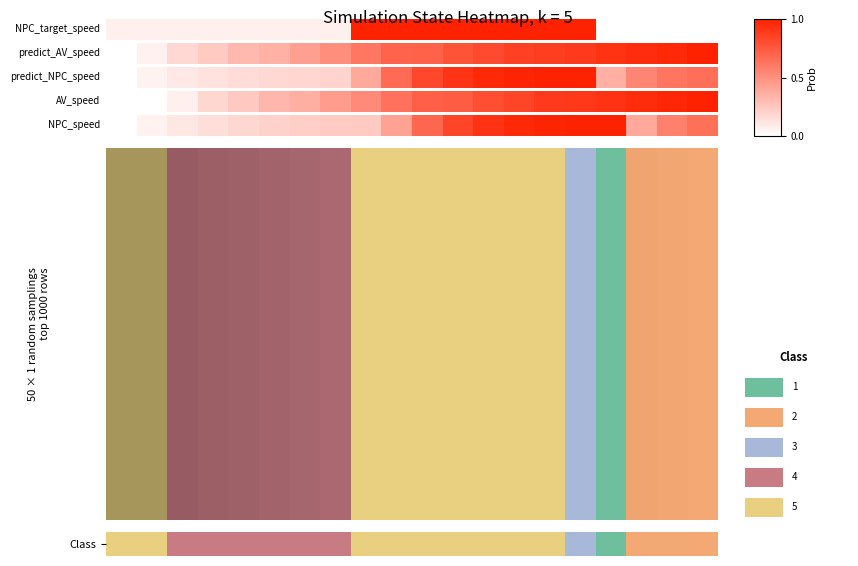

At which category does the chart reach its minimum across all series?

16